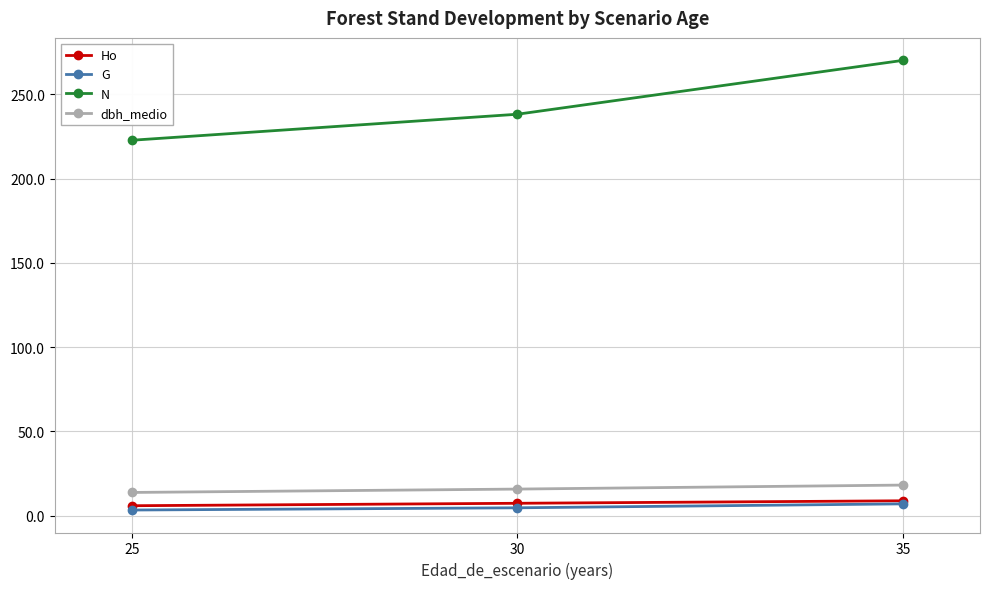

At which category is the sum across all series the highest?

35